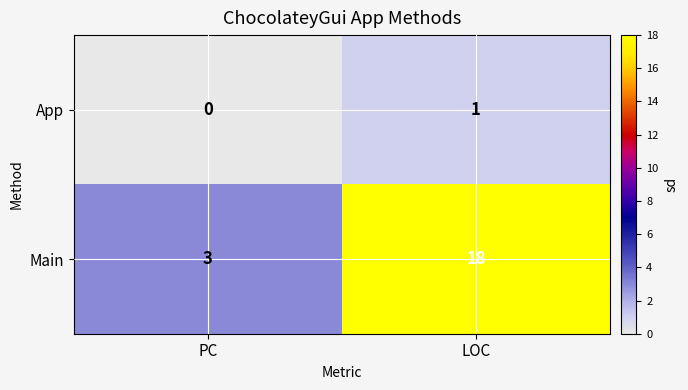

At which label is Main closest to 10?

PC